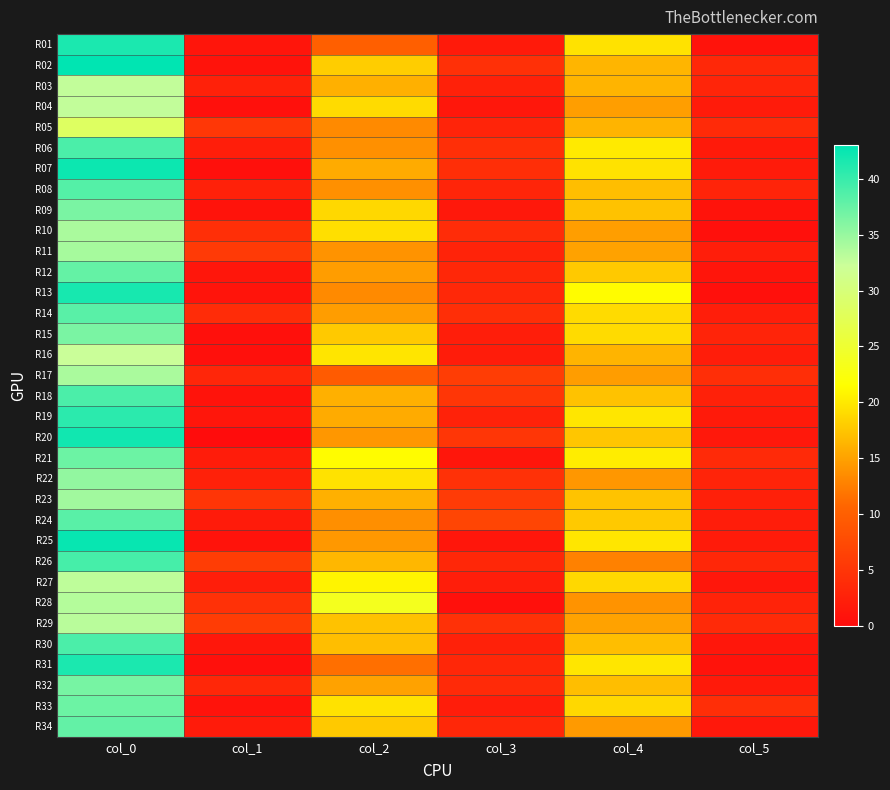

At how many categories does at least one series exceed 16?

3